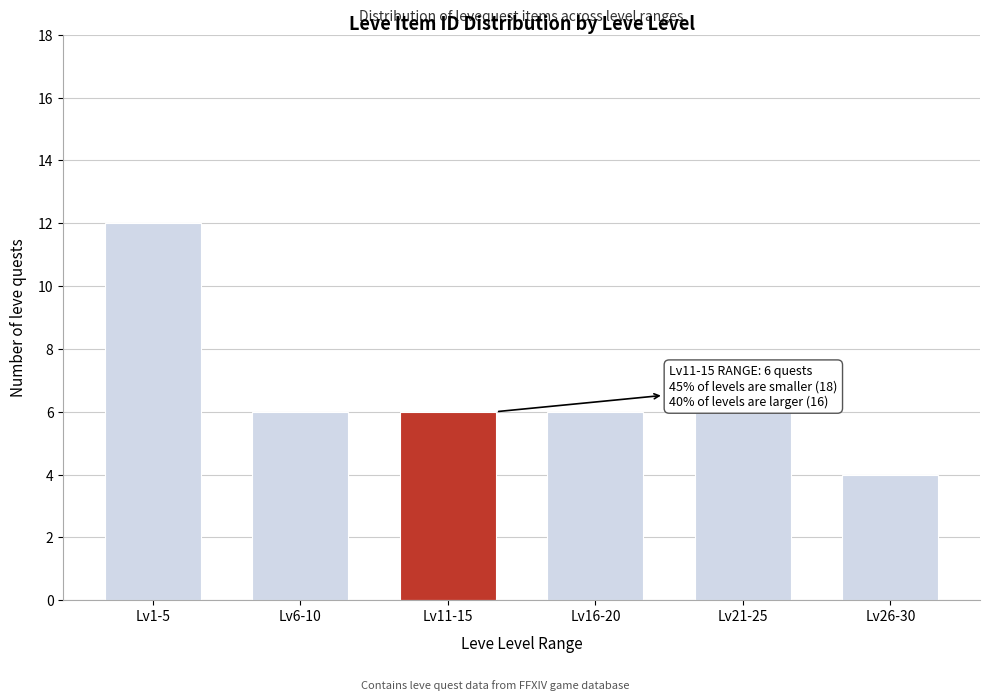

Reading left to right, what are all the values shown in this chart?

12	6	6	6	6	4